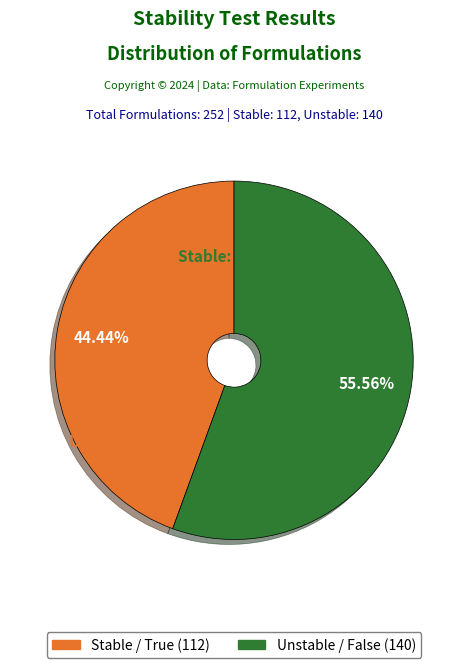

Does True represent more than half of the total?

No